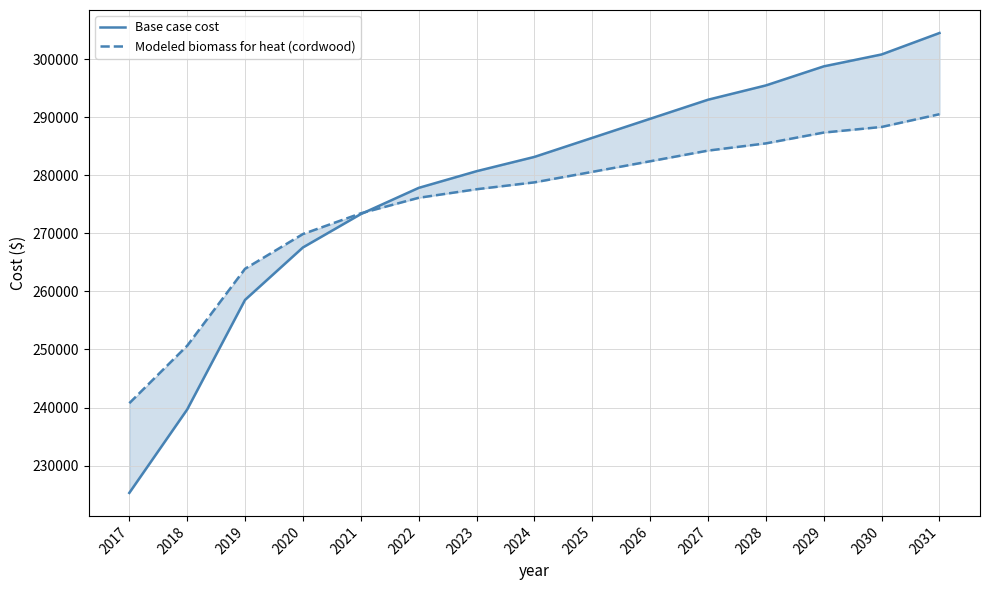

Rank the categories by Modeled biomass for heat (cordwood) value from highest to lowest.

2031, 2030, 2029, 2028, 2027, 2026, 2025, 2024, 2023, 2022, 2021, 2020, 2019, 2018, 2017